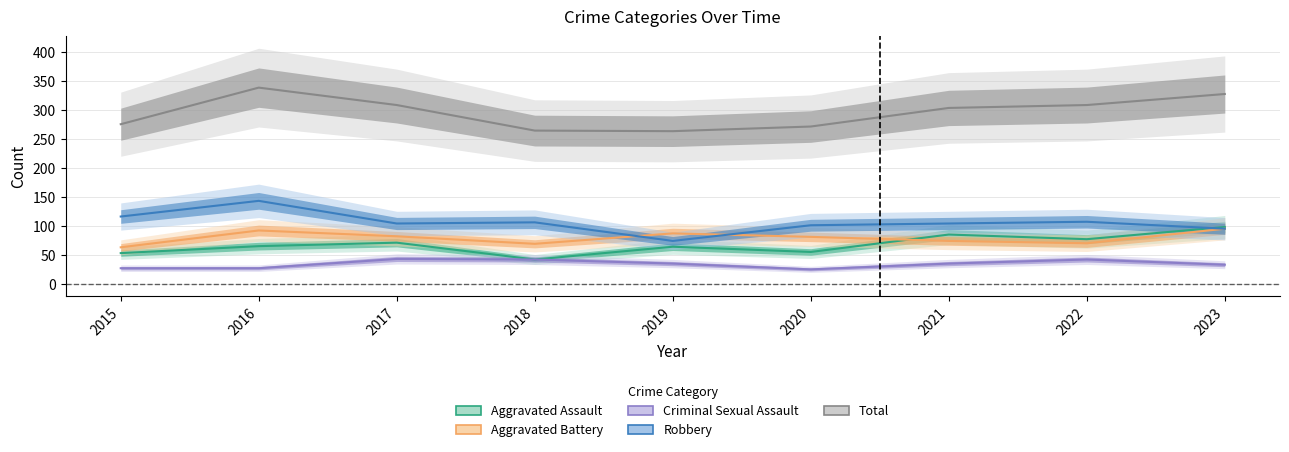

Where is the first local minimum for Robbery?

2017